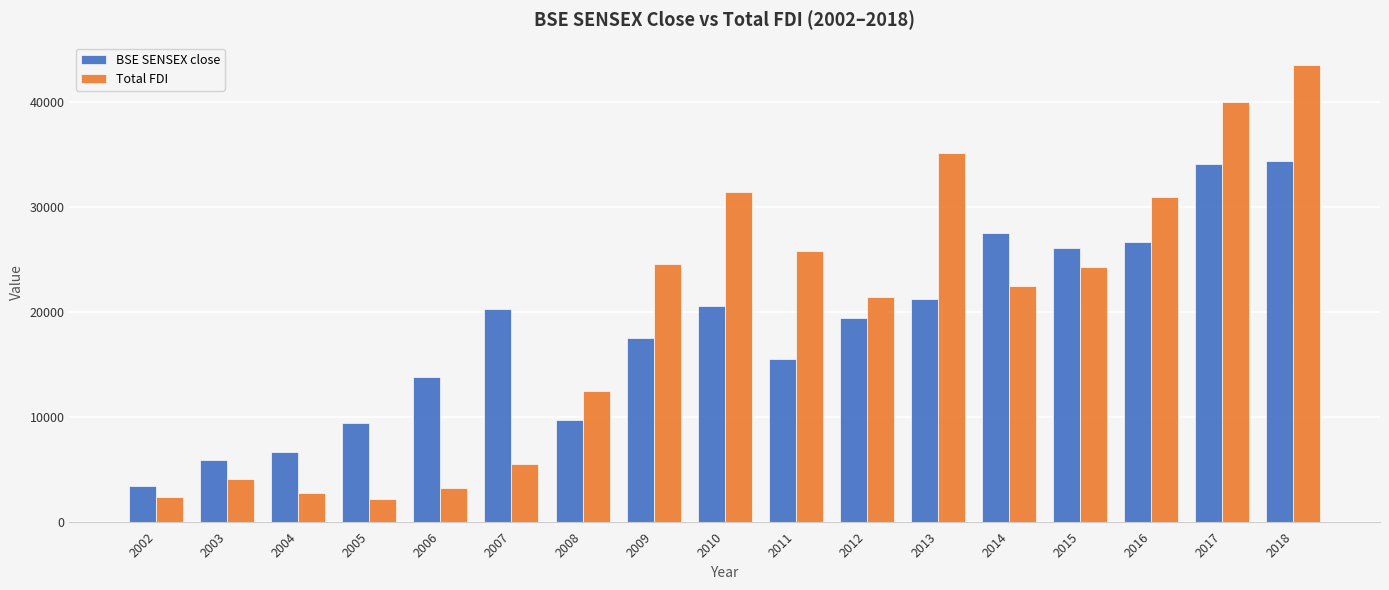

Rank the series by their average value, from lowest to highest.

BSE SENSEX close, Total FDI